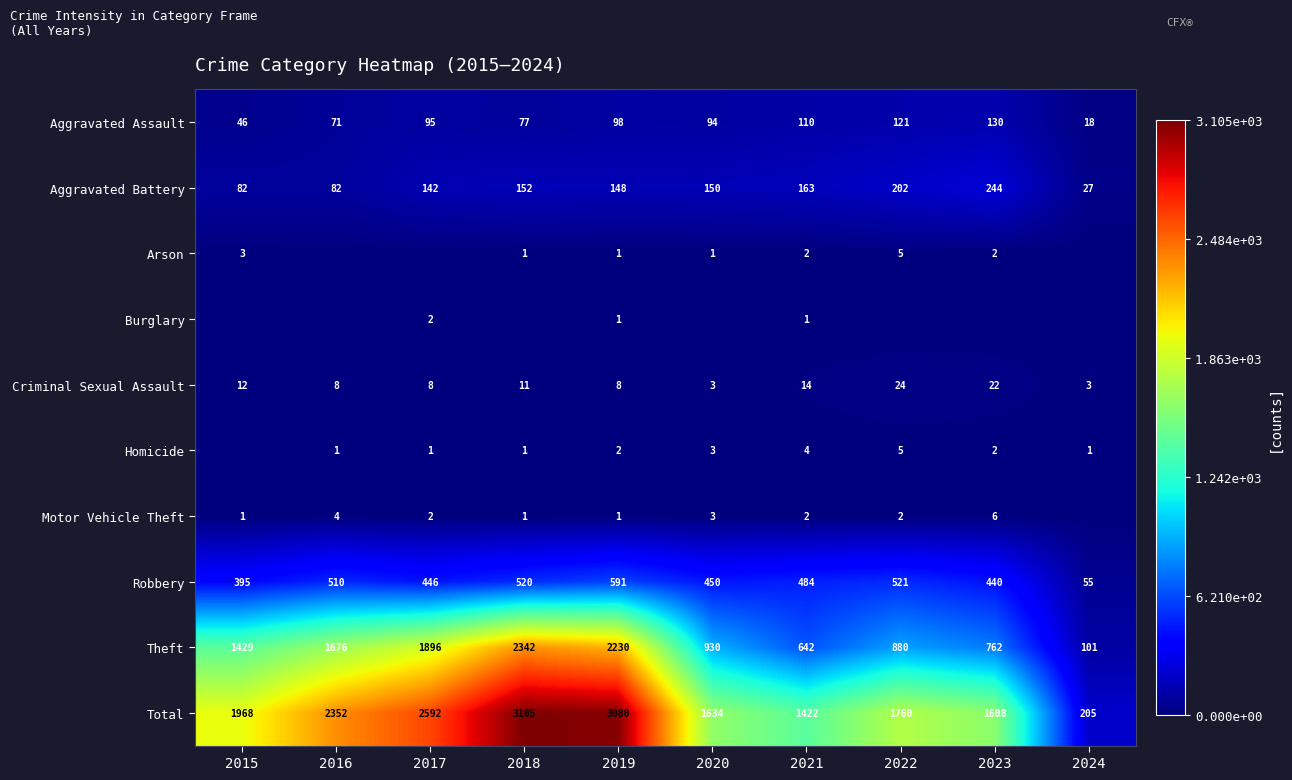

Is the value of Theft at 2024 greater than the value of Homicide at 2023?

Yes